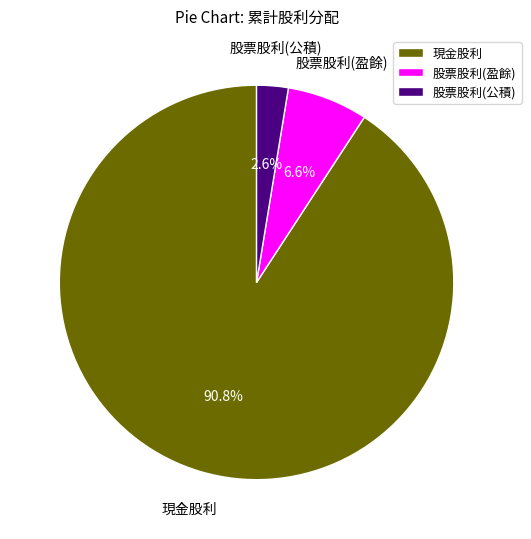

The 現金股利 slice represents 91% of the pie. True or false?

True